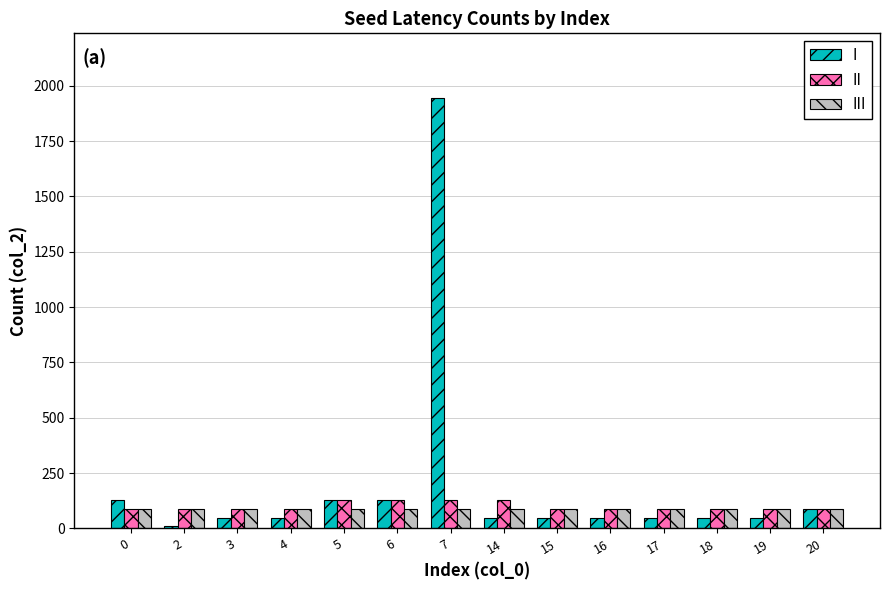

What is the maximum value for III?

88